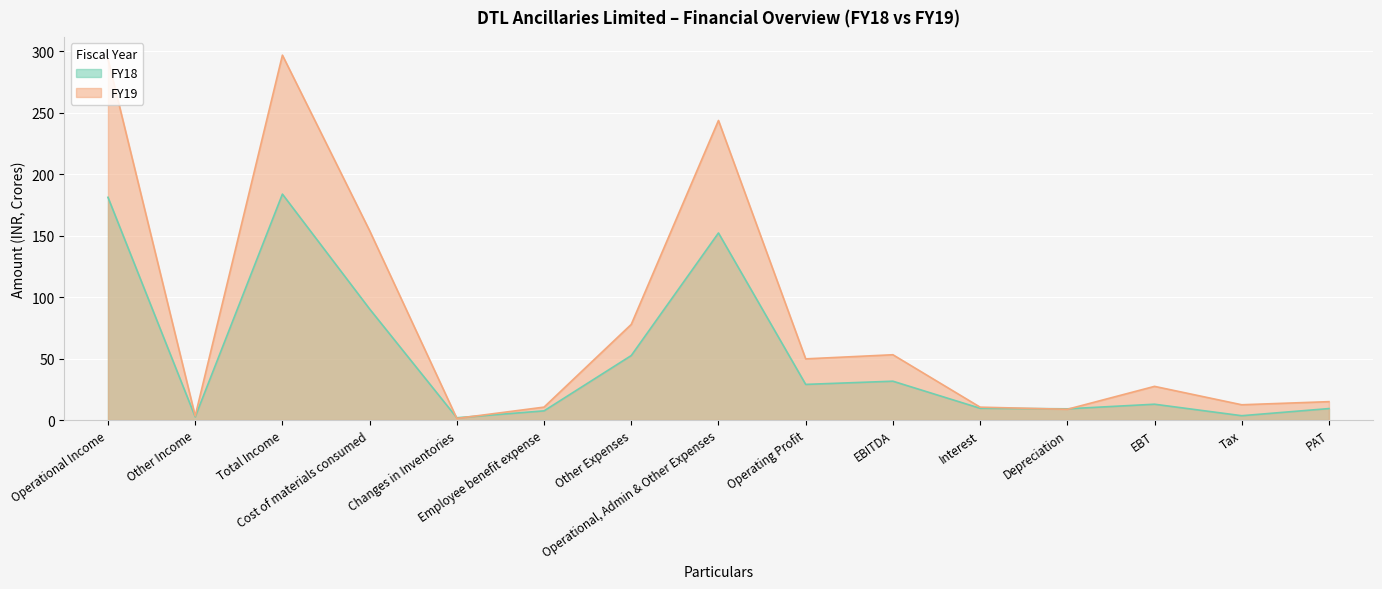

At how many categories does at least one series exceed 155?

3